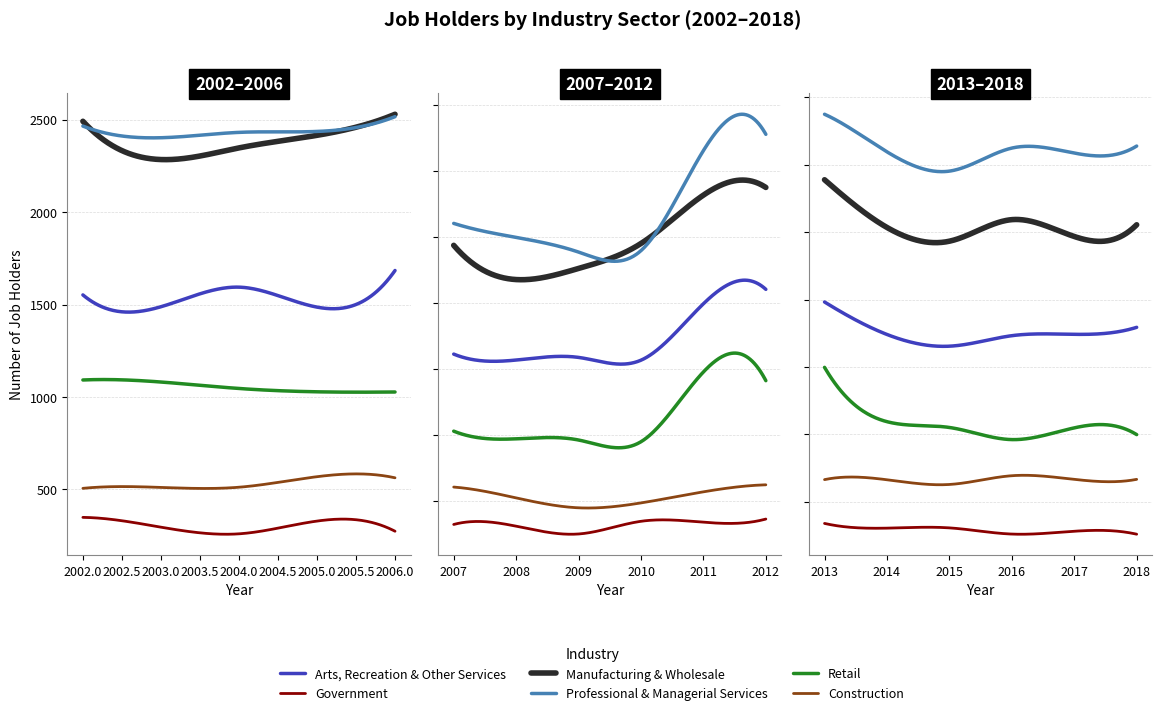

What are all the series names shown in the legend?

Arts, Recreation & Other Services, Government, Manufacturing & Wholesale, Professional & Managerial Services, Retail, Construction